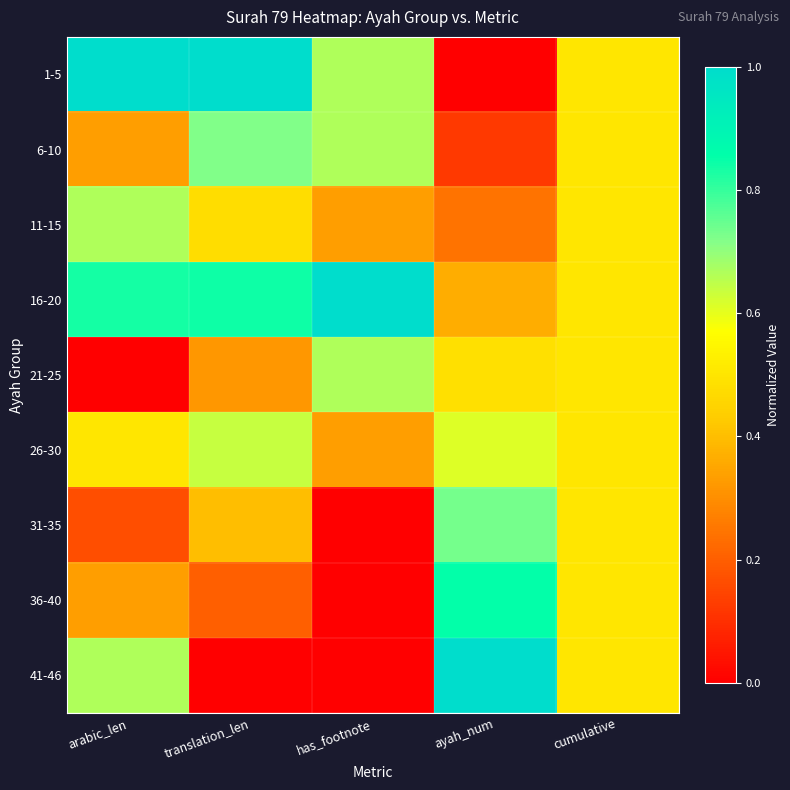

At which category is the sum across all series the highest?

translation_len